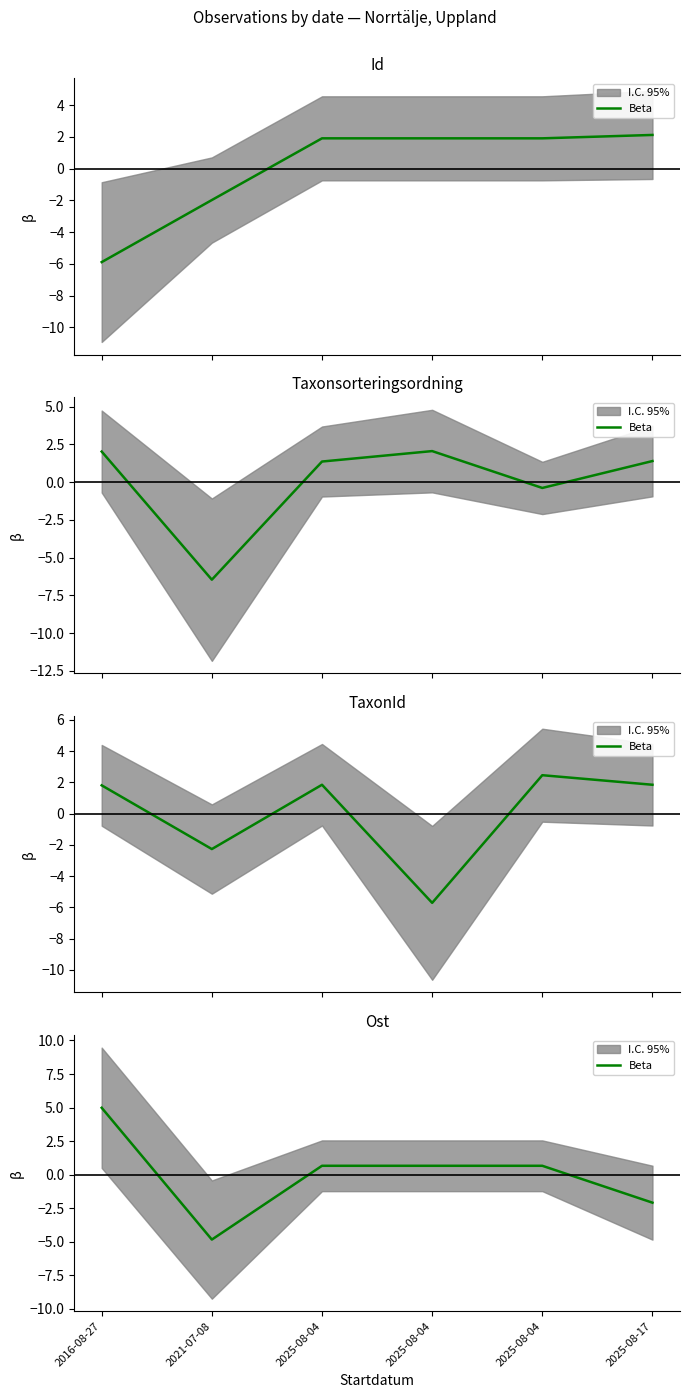

Between 2025-08-04 and 2025-08-04, which is larger?

2025-08-04